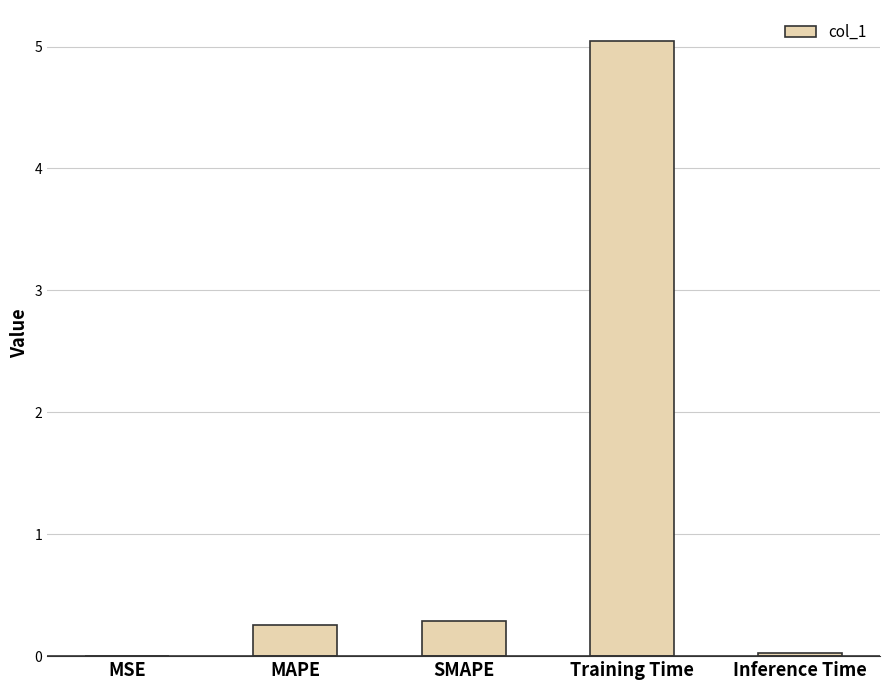

What is the change in value from MAPE to Training Time?

+4.8